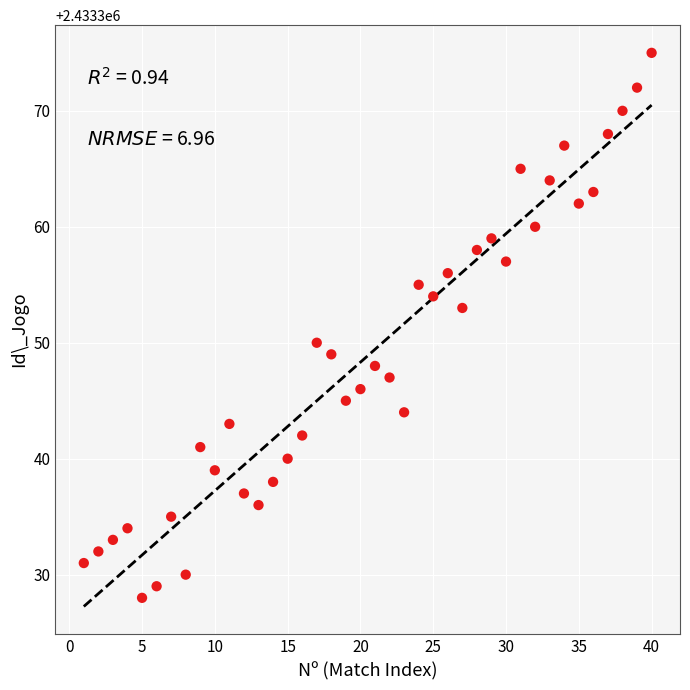

What Y value in the scatter plot is closest to 2433351?

2433350